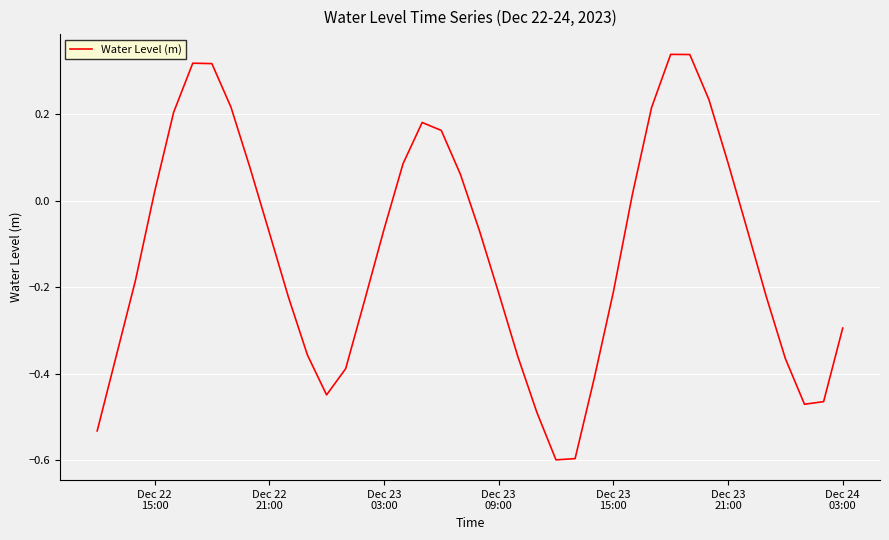

What is the smallest value displayed?

-0.6